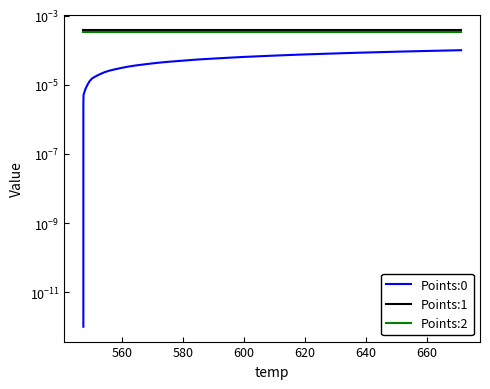

Which series has the widest spread of values?

Points:0